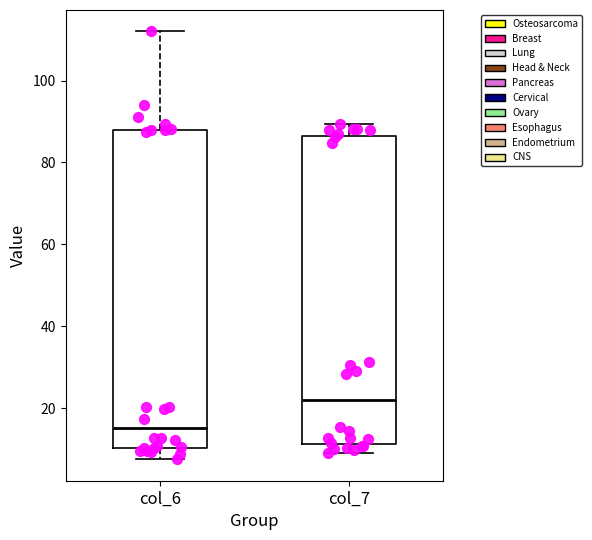

Which box has the highest median line?

col_7